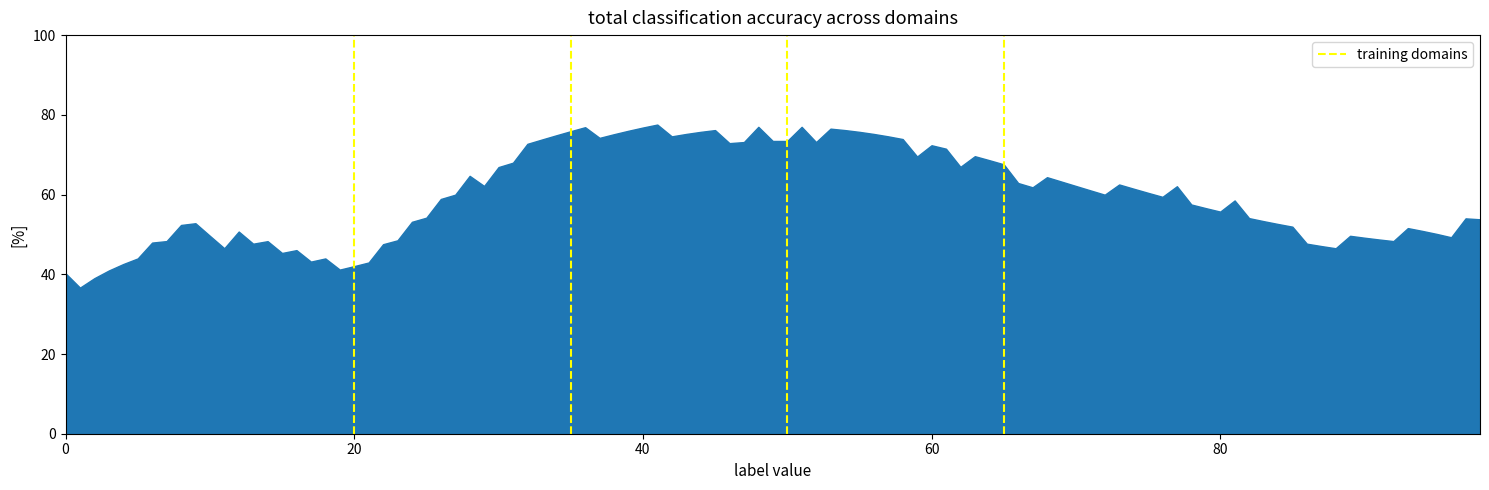

What is the change in value from 0 to 20?

+1.8